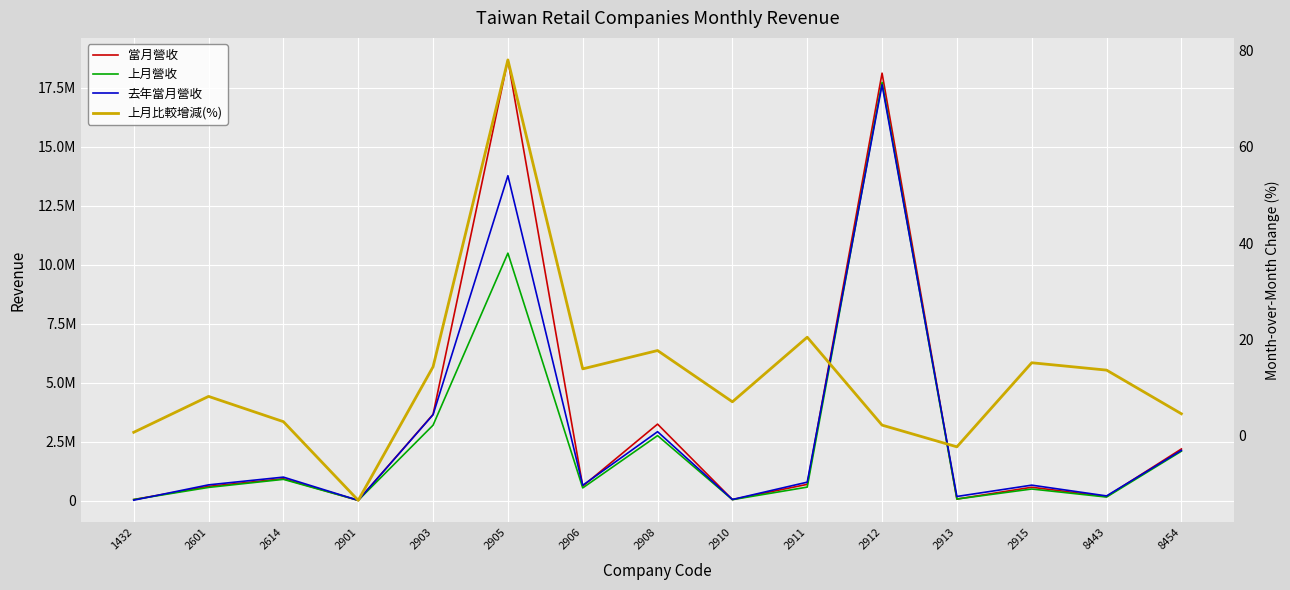

Reading left to right, what are all the values shown in this chart?

當月營收: 44626.0	604379.0	927394.0	11082.0	3654707.0	18679941.0	612356.0	3242085.0	43749.0	689173.0	18118331.0	65060.0	565955.0	171323.0	2189329.0
上月營收: 44313.0	558731.0	901109.0	12803.0	3197025.0	10489317.0	537714.0	2754728.0	40869.0	572105.0	17729484.0	66608.0	491454.0	150778.0	2094007.0
去年當月營收: 18459.0	667450.0	995489.0	11217.0	3640420.0	13771512.0	649227.0	2921319.0	47657.0	781613.0	17625883.0	175235.0	654959.0	198964.0	2129289.0
上月比較增減(%): 0.7	8.2	2.9	-13.4	14.3	78.1	13.9	17.7	7.0	20.5	2.2	-2.3	15.2	13.6	4.5